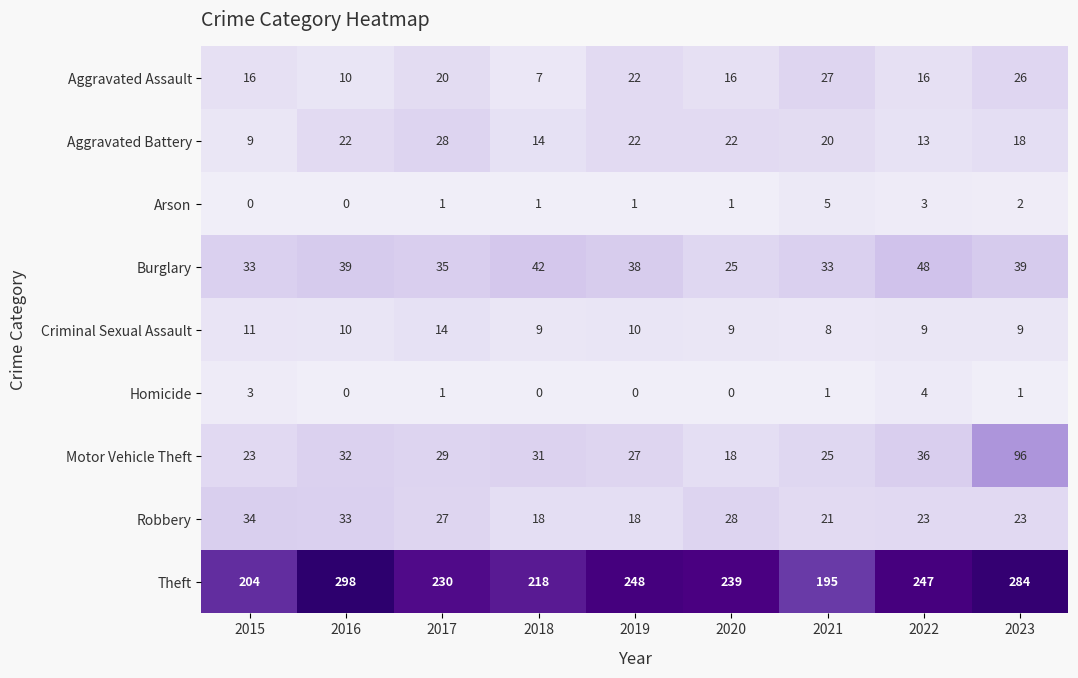

At which label is Aggravated Battery closest to 18?

2023